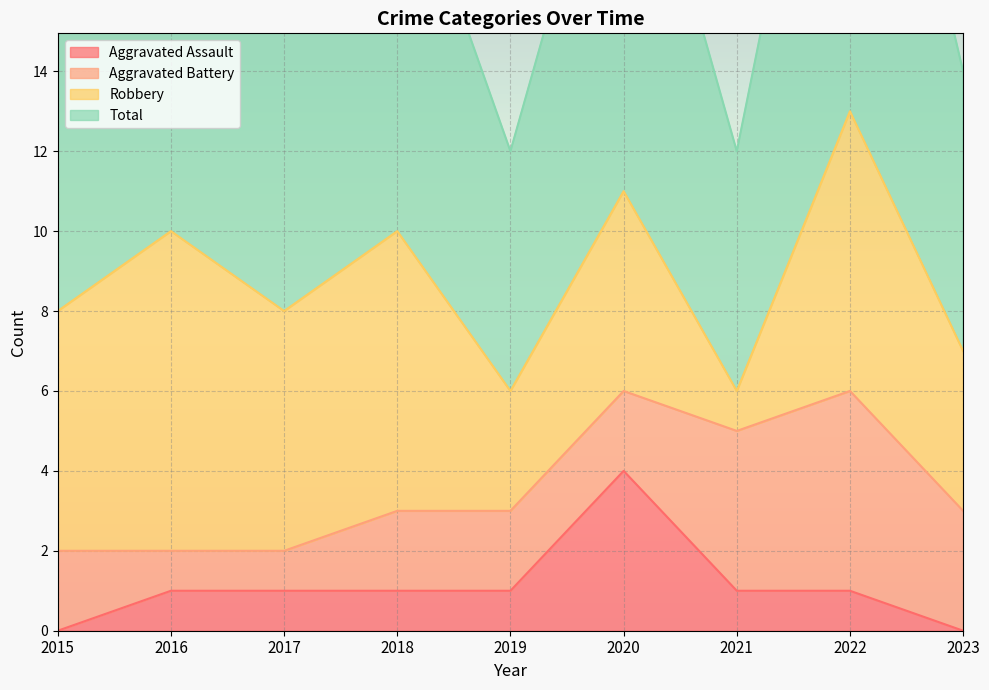

True or false: Aggravated Assault has more than 0 interior local peaks.

True